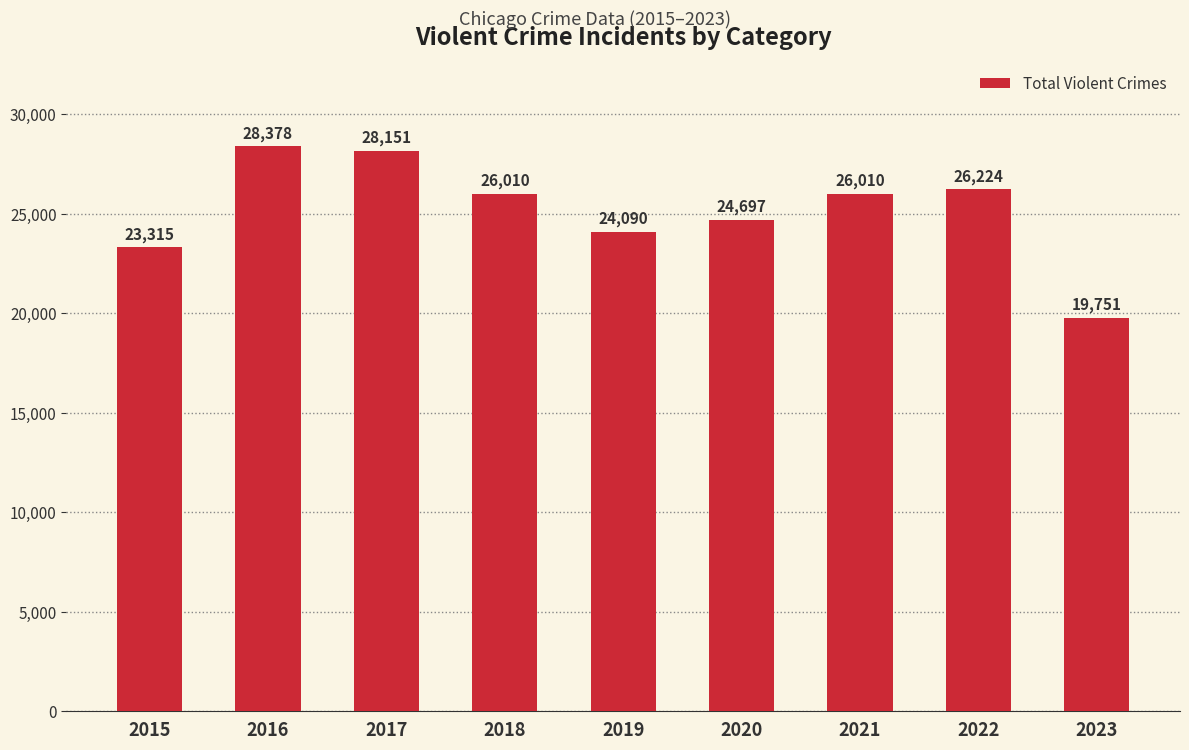

Is it true that the value at 2020 is 38301?

False